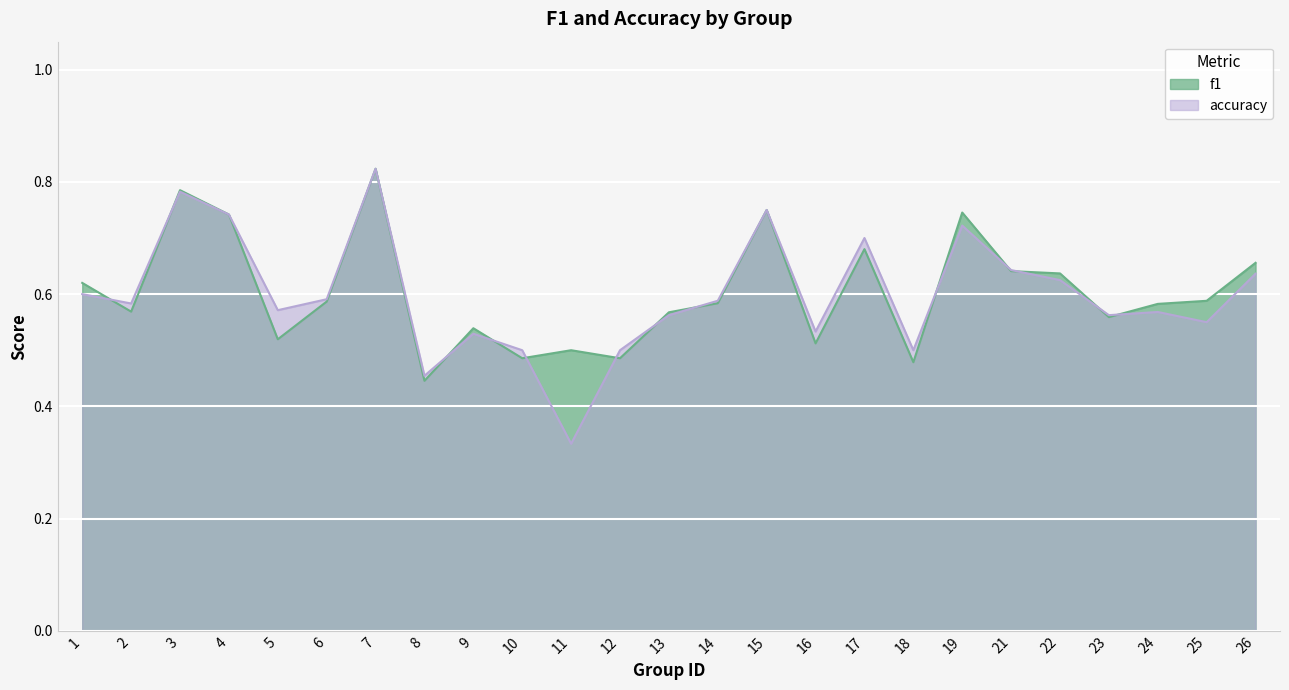

Rank the series at 3 from lowest to highest value.

accuracy, f1